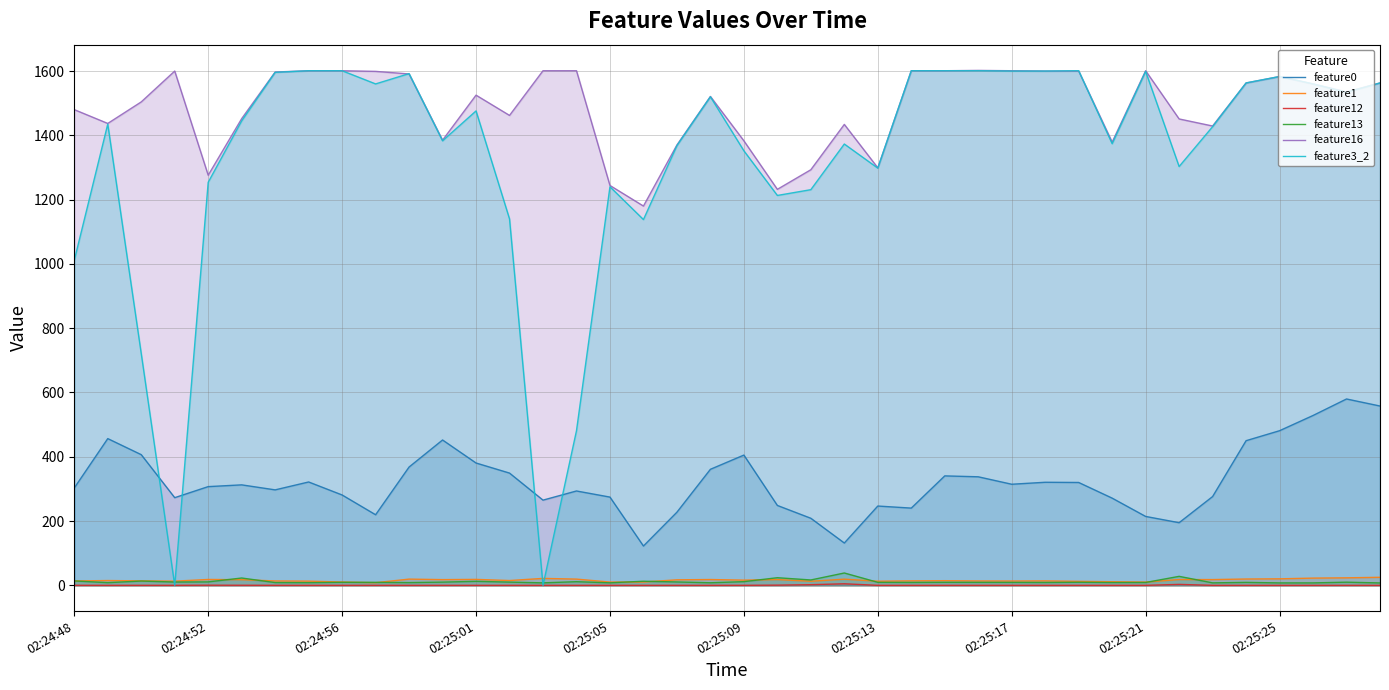

Does the chart display data point markers on the line(s)?

No